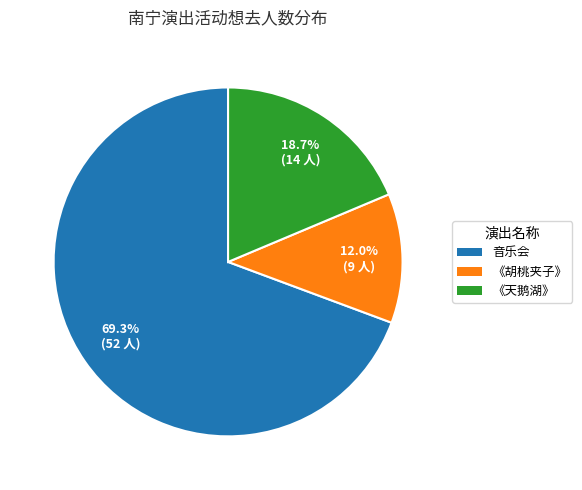

Is there any slice that represents more than half of the pie?

Yes